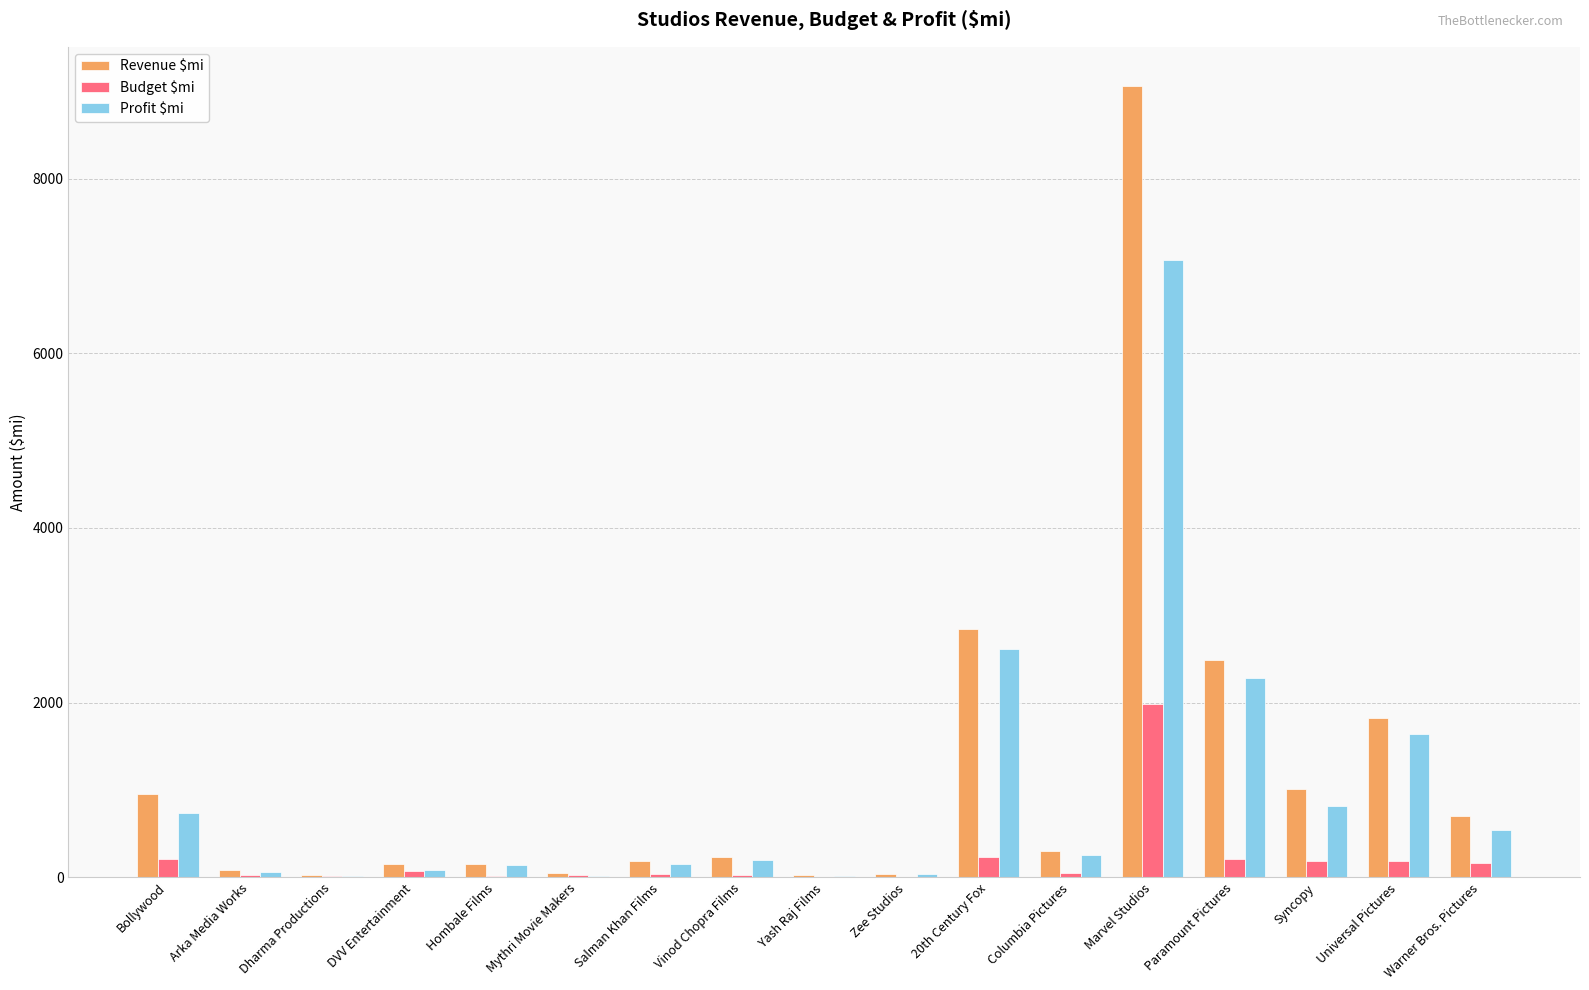

What is the sum of all Budget $mi values?

3451.5